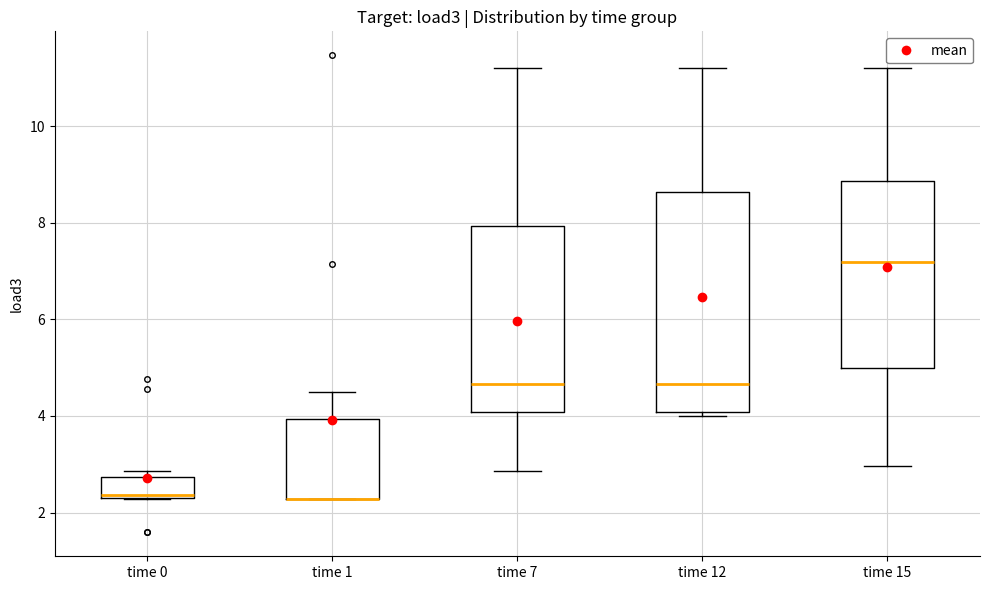

Which box is the tallest, from its lower edge to its upper edge?

time 12